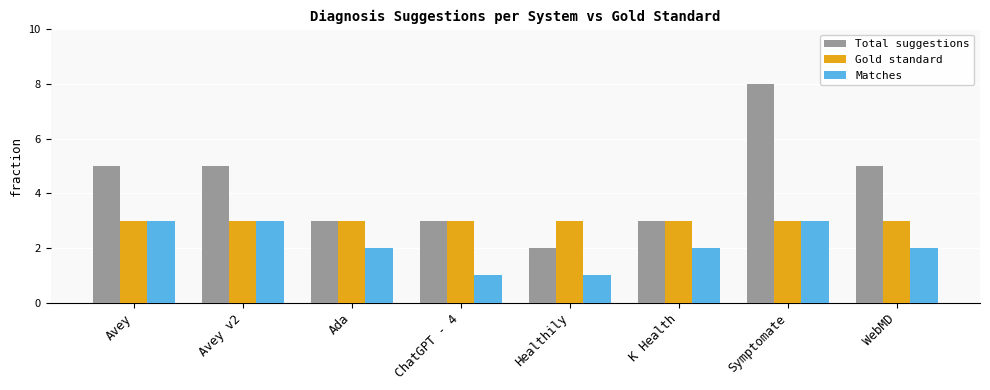

The Gold standard series shows 3 at Symptomate. True or false?

True